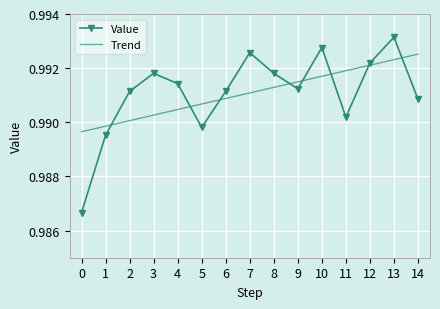

List the labels in order of Trend value, smallest first.

0, 1, 2, 3, 4, 5, 6, 7, 8, 9, 10, 11, 12, 13, 14